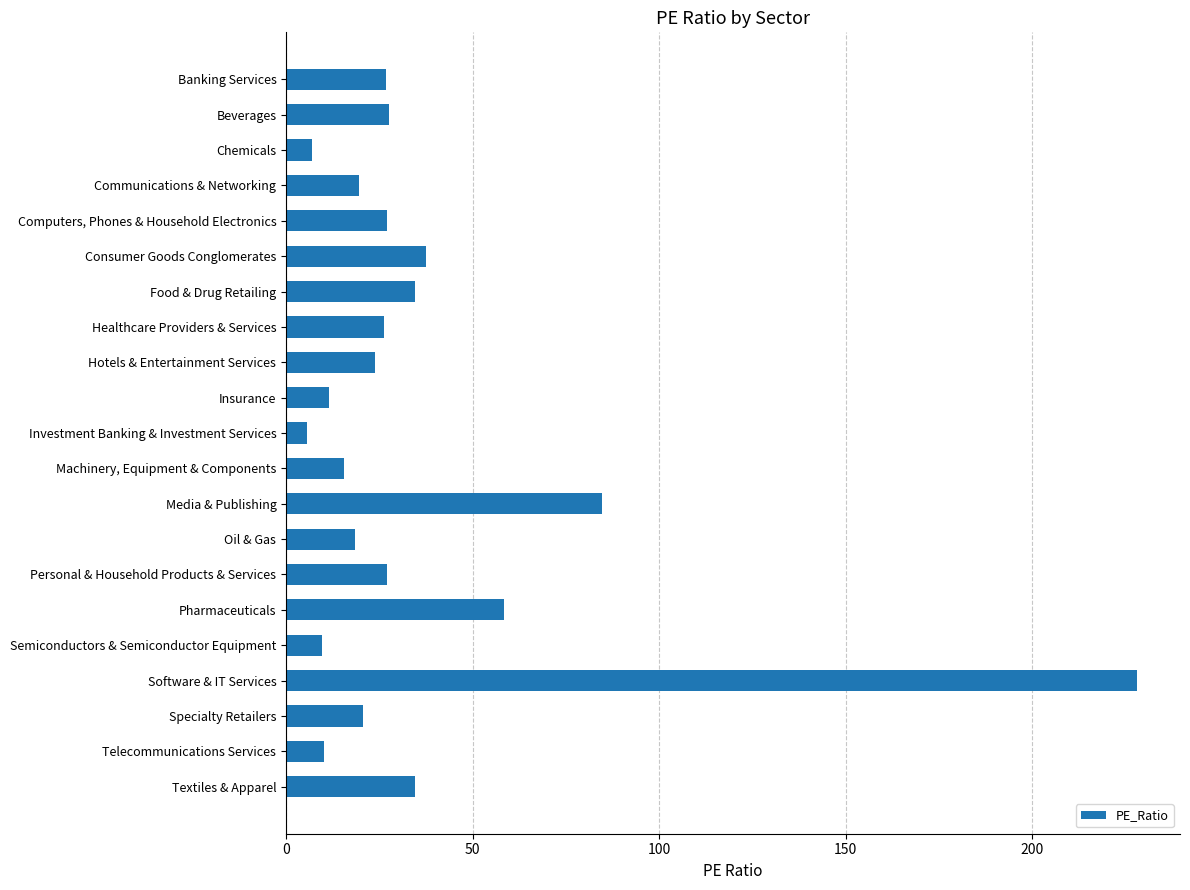

What is the greatest value displayed?

228.2